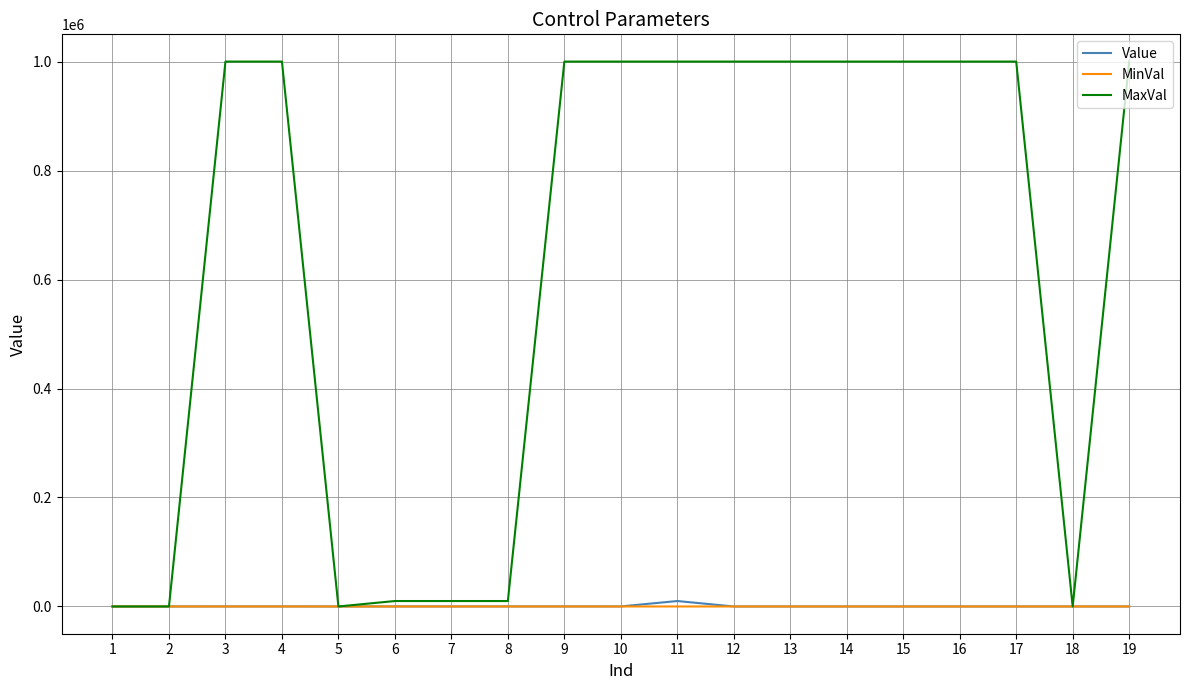

Which series has the largest range (max minus min)?

MaxVal